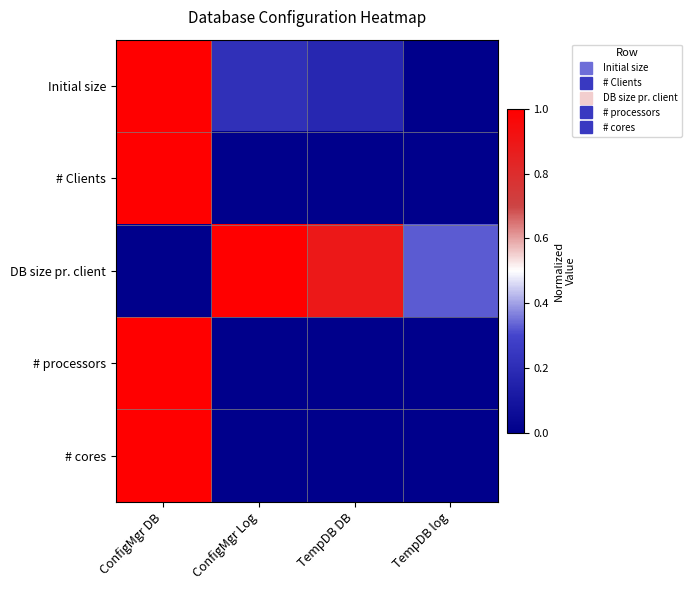

At ConfigMgr Log, list the series in order from largest to smallest.

DB size pr. client, Initial size, # Clients, # processors, # cores